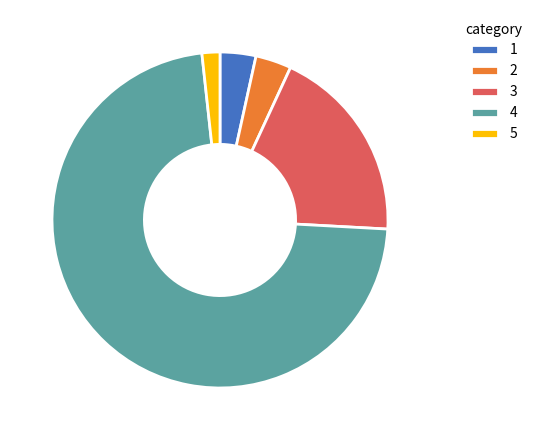

How many slices are in this pie chart?

5